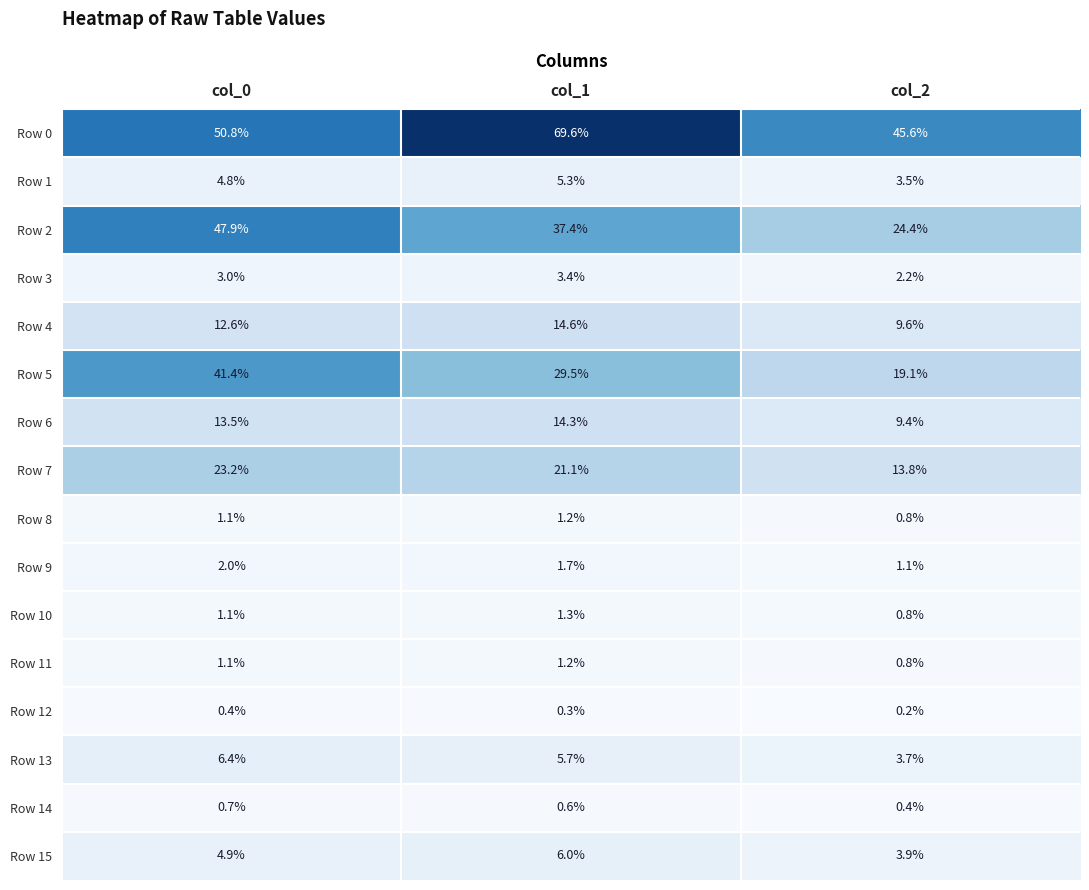

At which label is Row 14 closest to 0?

col_2